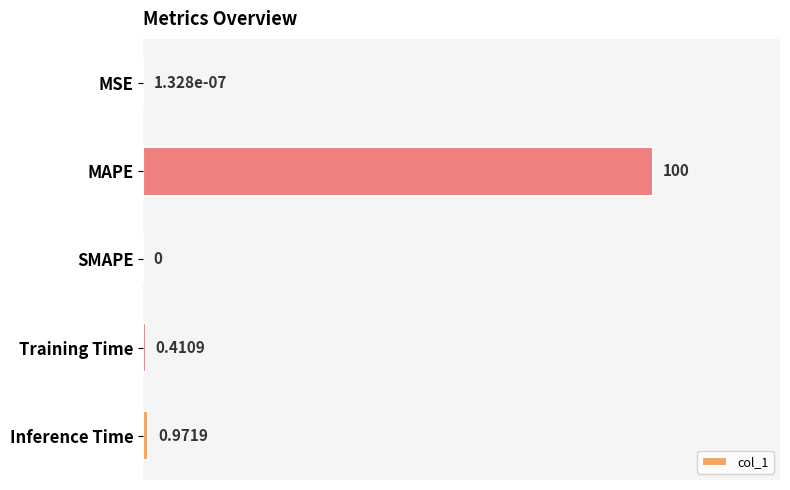

Where is the data nearest to the value 50?

Inference Time